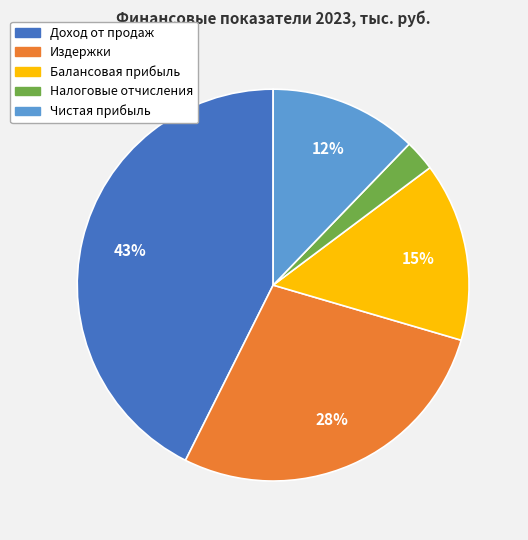

What is the largest slice in the pie chart?

Доход от продаж